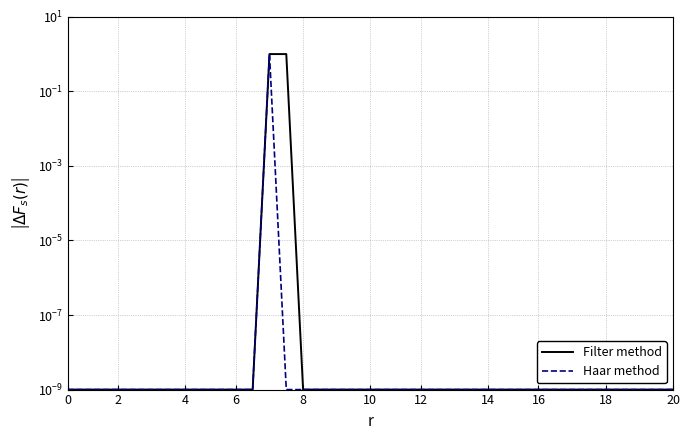

True or false: Filter method and Haar method cross at least once.

False